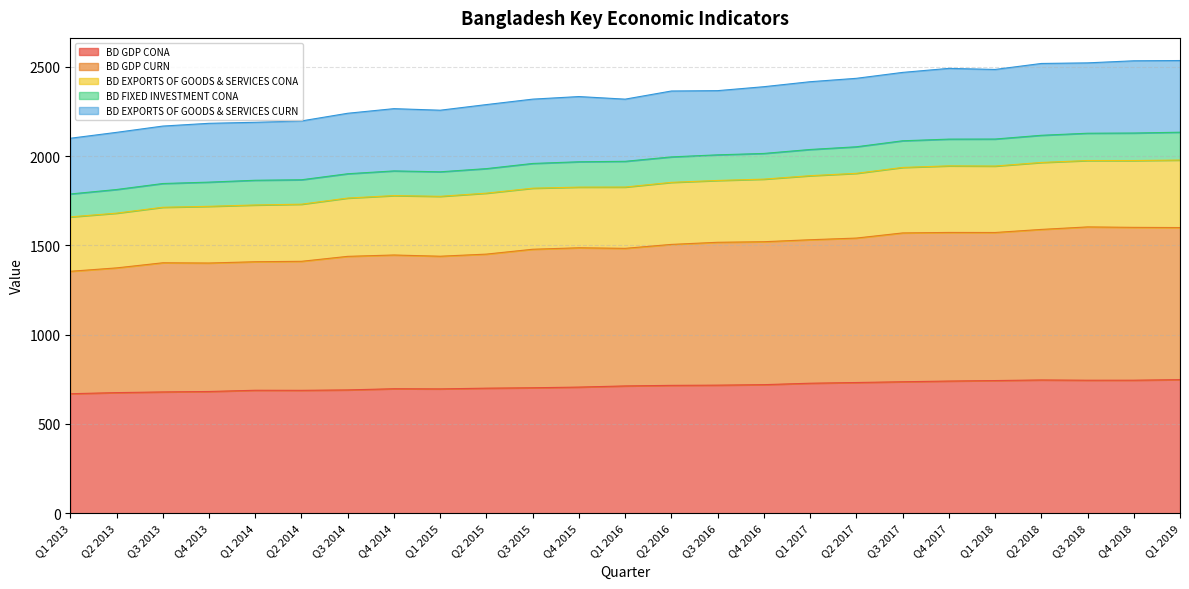

What is the maximum value for BD GDP CONA?

747.9